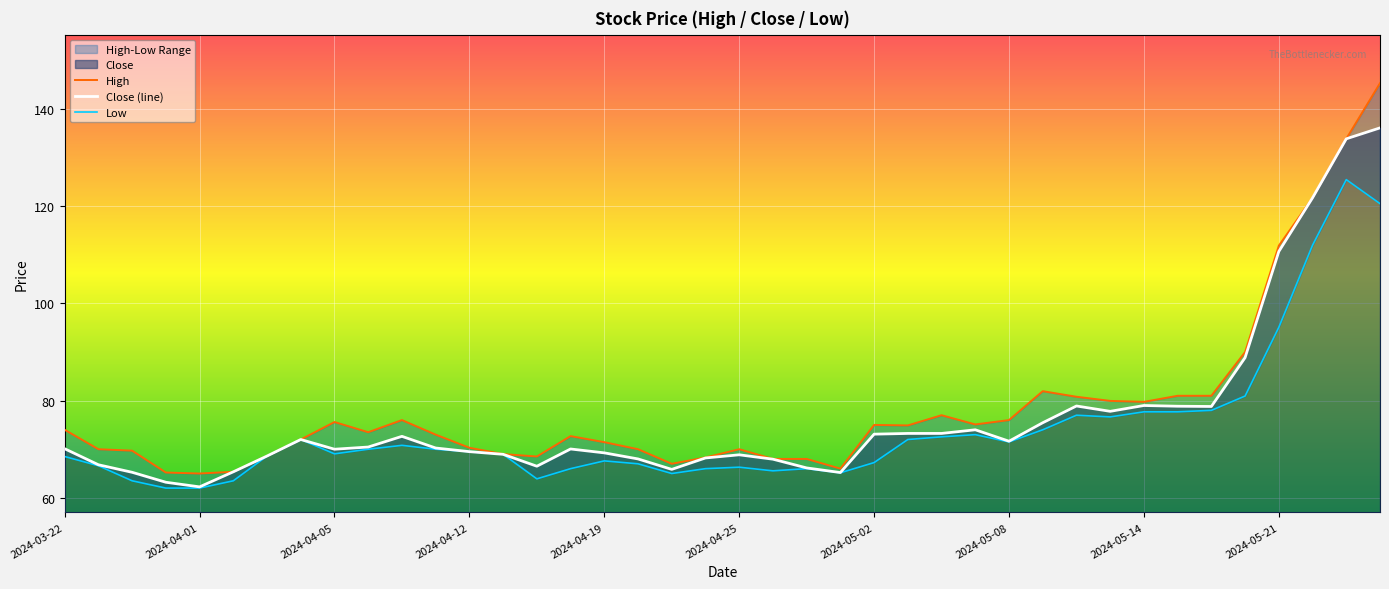

What is the maximum value for Close (line)?

136.1